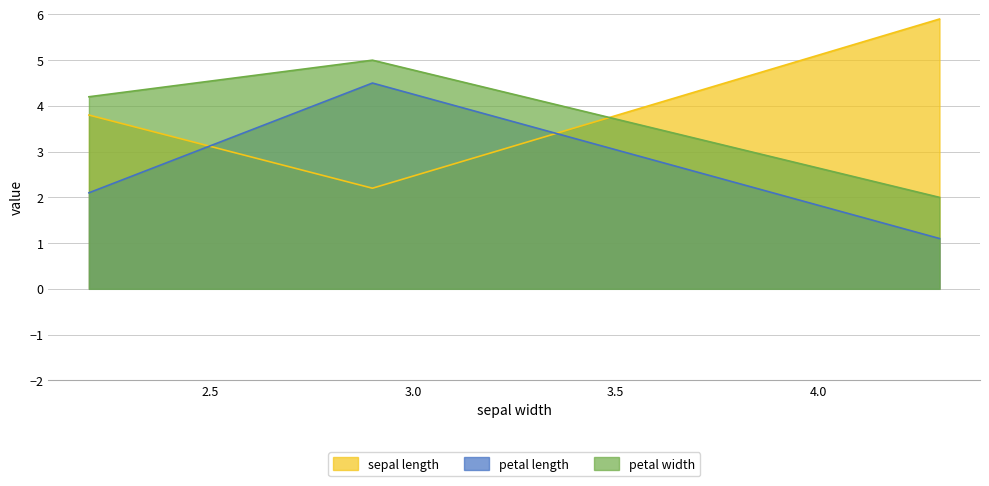

At how many categories does at least one series exceed 3?

3